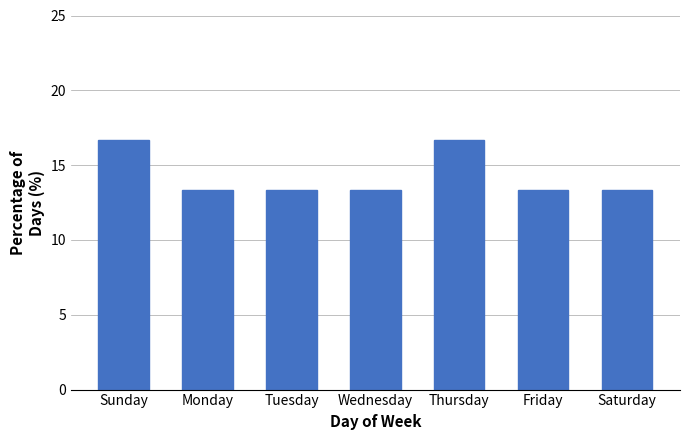

How many values are between 13 and 16?

5